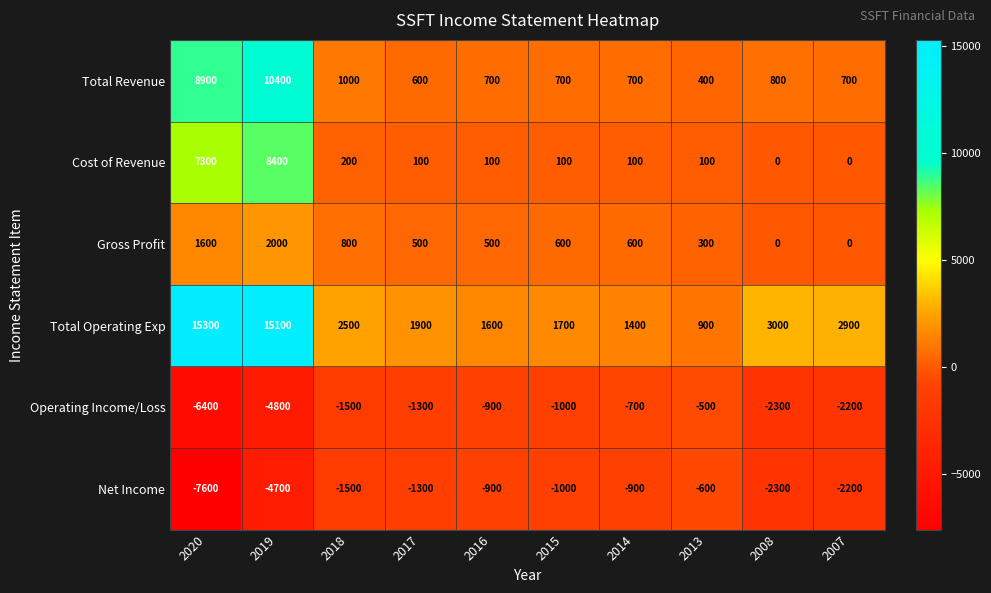

Which category has the lowest value across all series?

2020